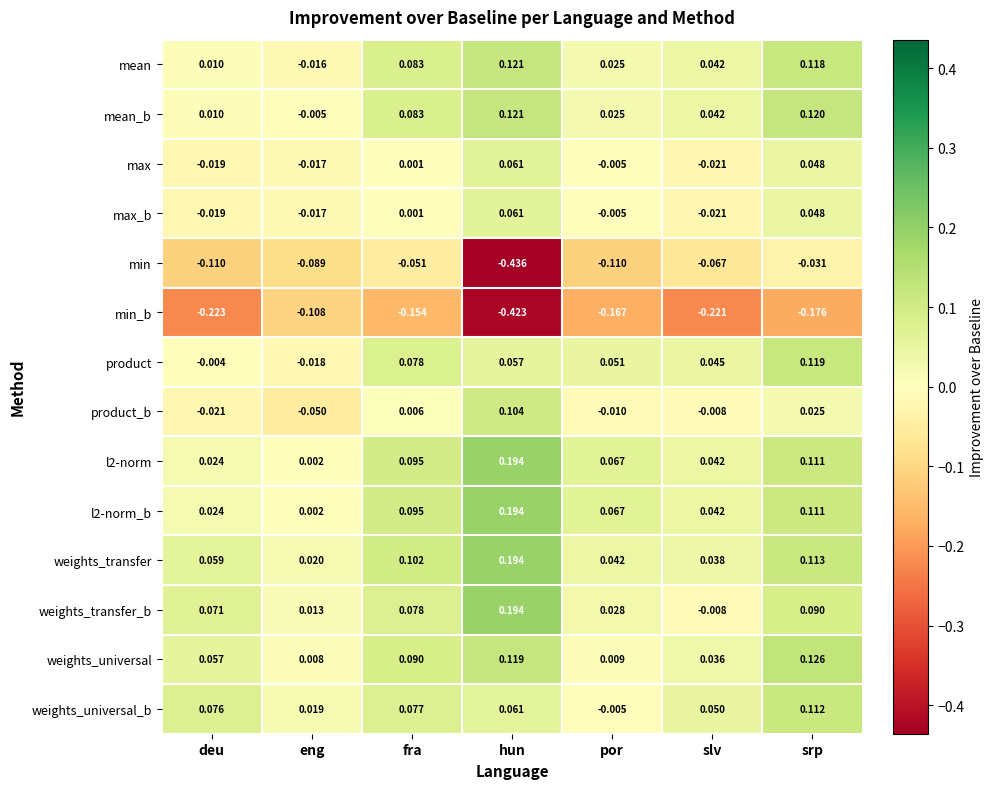

How many series are shown in this chart?

14